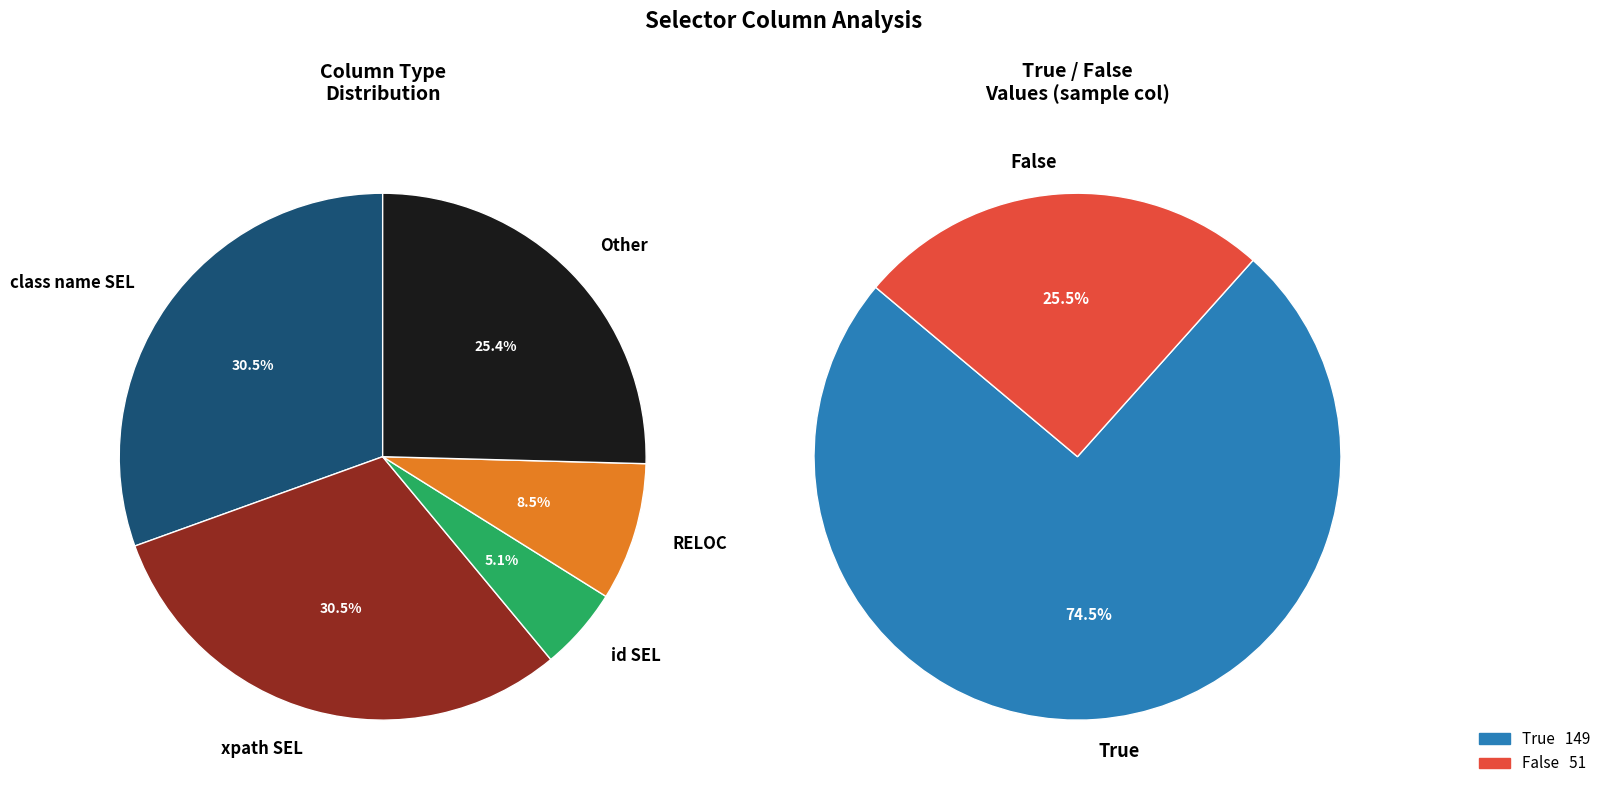

What is the total percentage of True and False?

100.0%